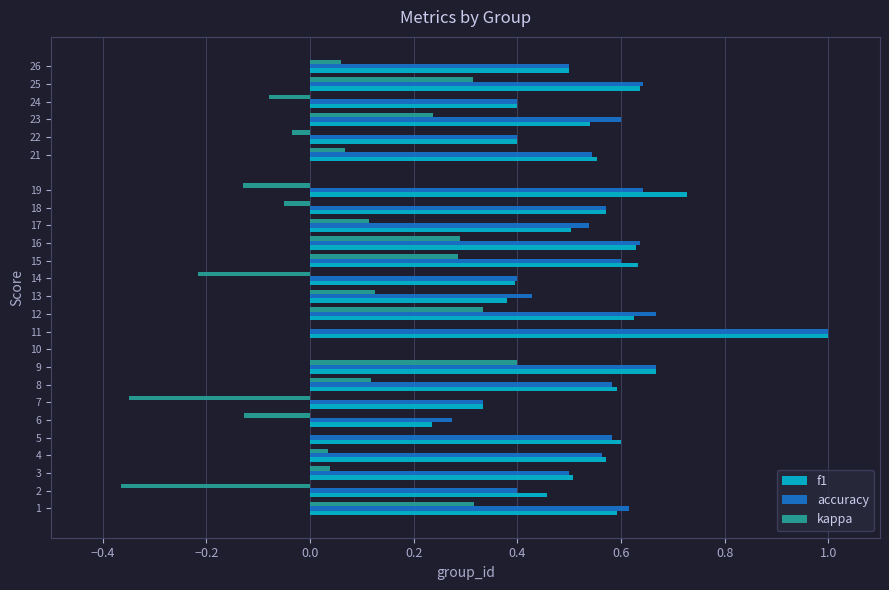

Is it true that f1 equals 0.4 at 24?

True